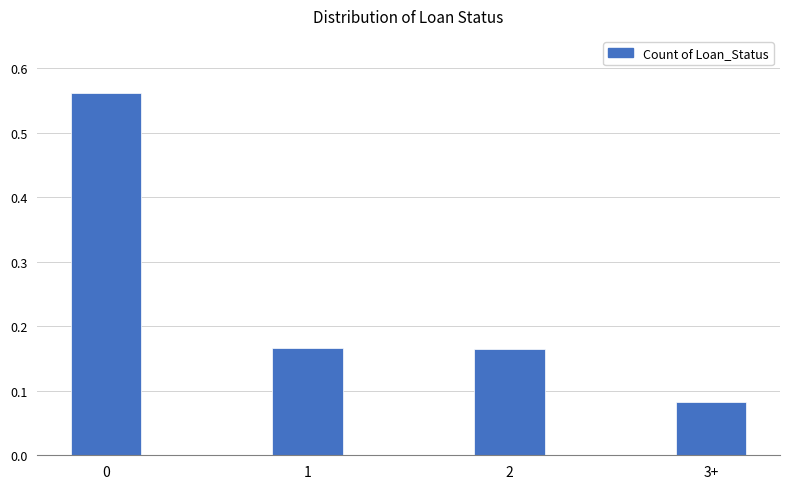

Where is the data nearest to the value 0?

3+